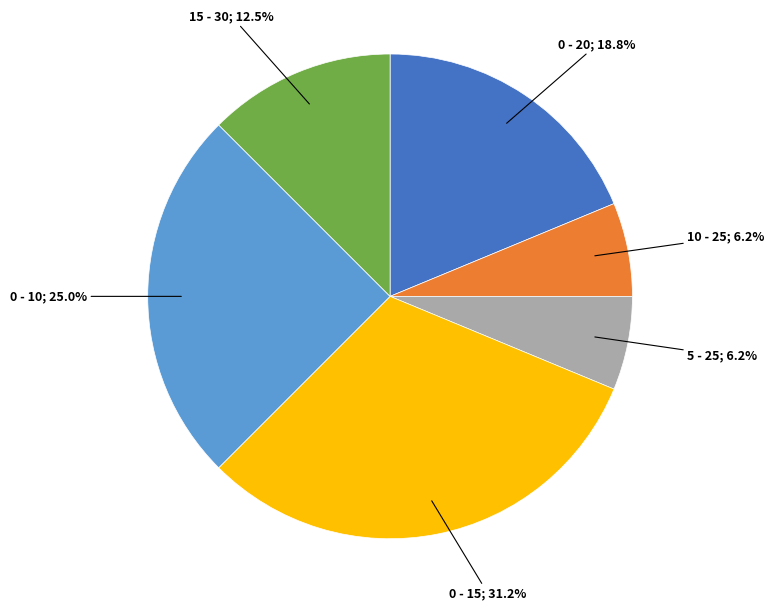

How many slices are in this pie chart?

6